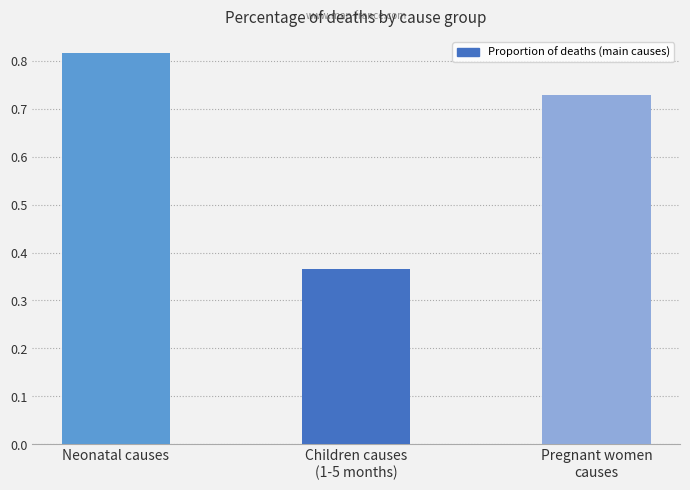

What is the sum of all values?

1.9